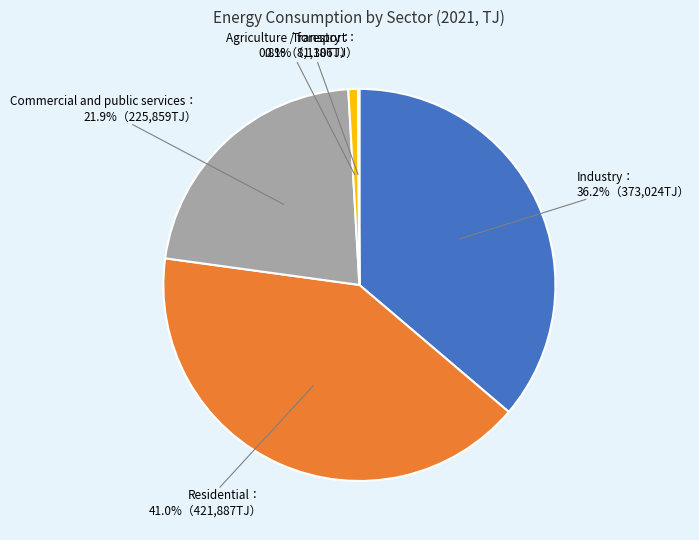

Does any single category account for the majority?

No